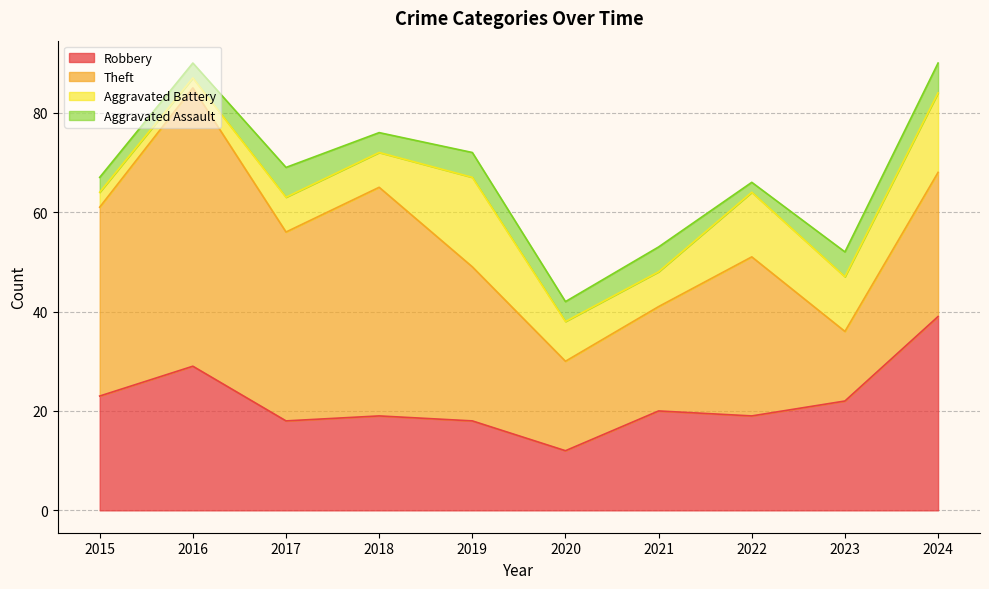

Reading right to left, what are all the values shown in this chart?

Robbery: 39	22	19	20	12	18	19	18	29	23
Theft: 29	14	32	21	18	31	46	38	56	38
Aggravated Battery: 16	11	13	7	8	18	7	7	2	3
Aggravated Assault: 6	5	2	5	4	5	4	6	3	3
Total: 90	53	68	53	42	74	78	69	90	67